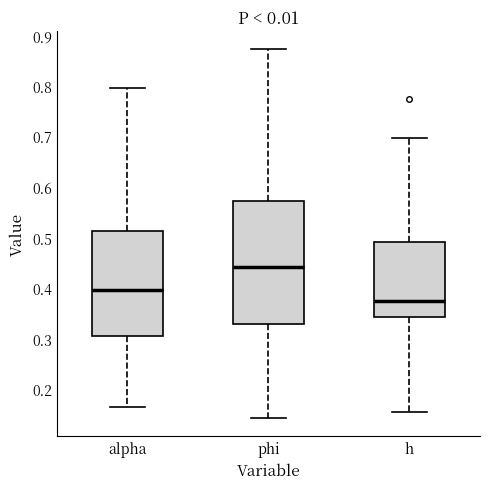

Comparing the boxes themselves (not the whiskers), which one is the tallest?

phi